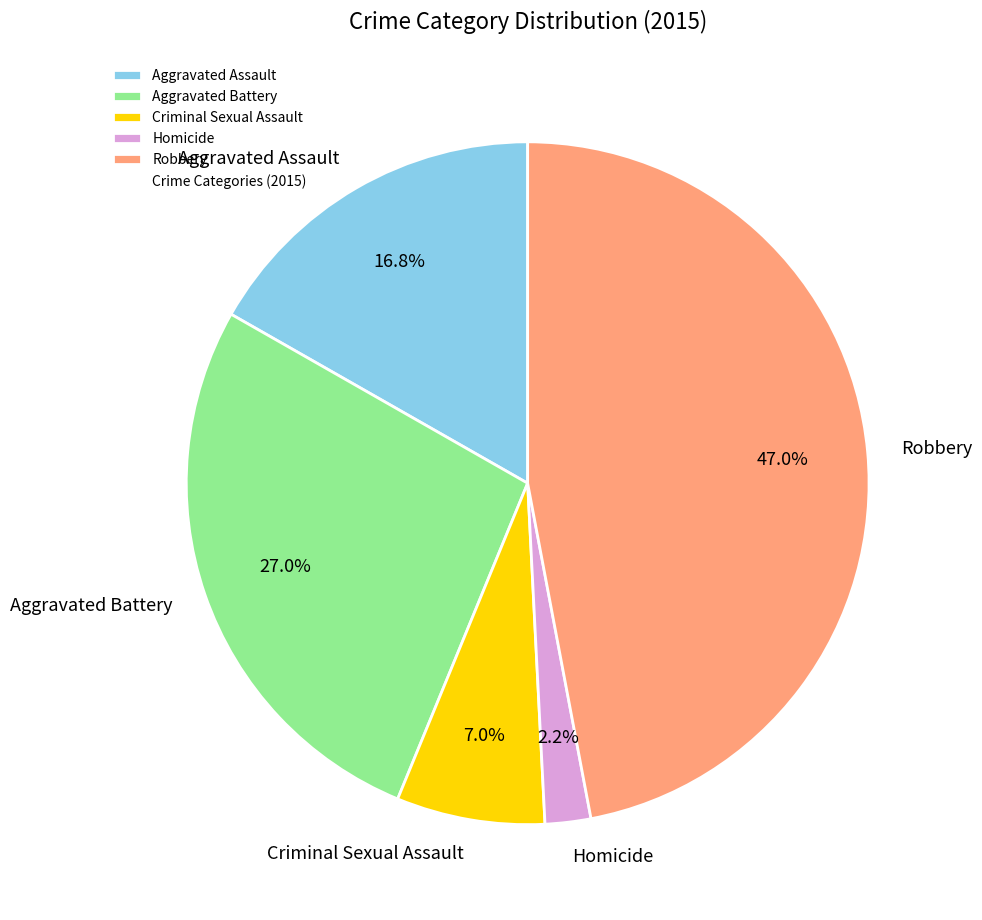

How much of the chart is everything except Robbery?

53.0%